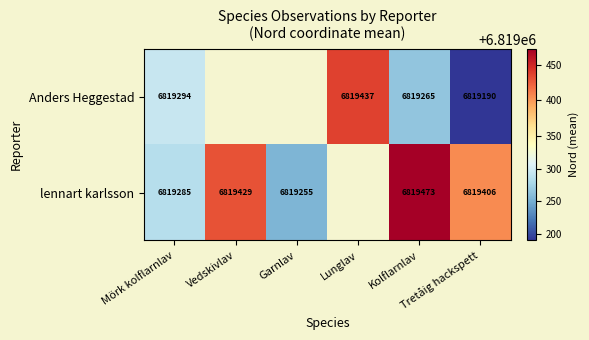

At how many categories does at least one series exceed 6819336?

4